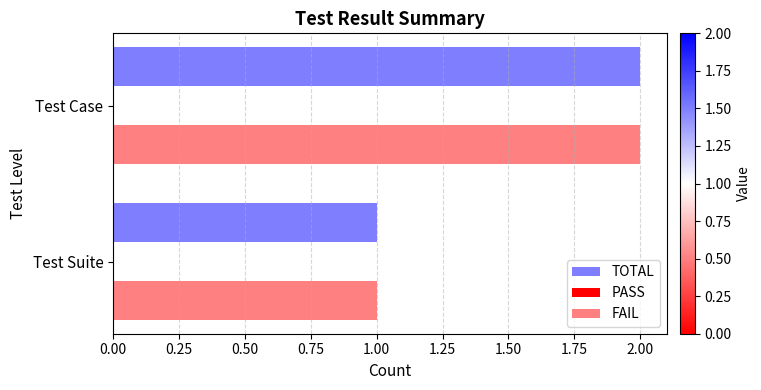

What is the sum of all FAIL values?

3